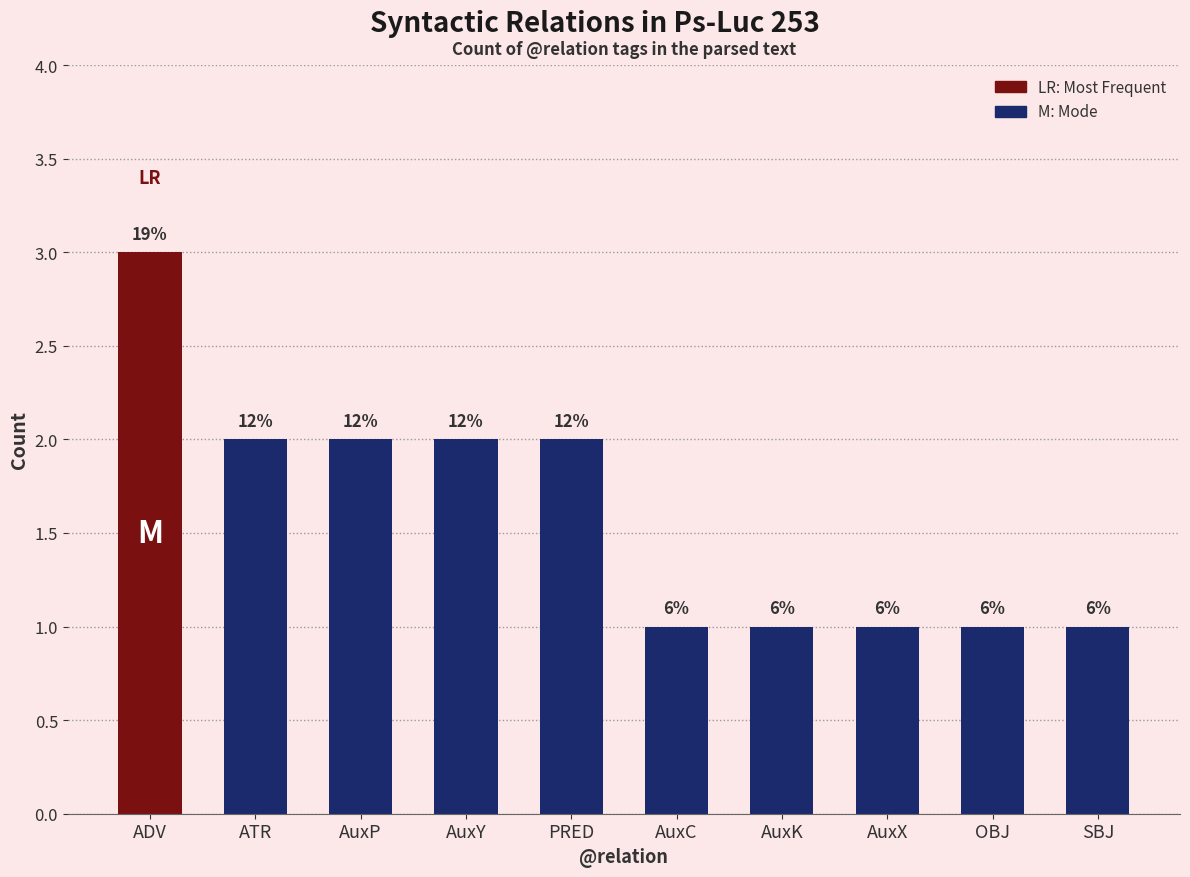

Does the chart contain stacked bars?

No